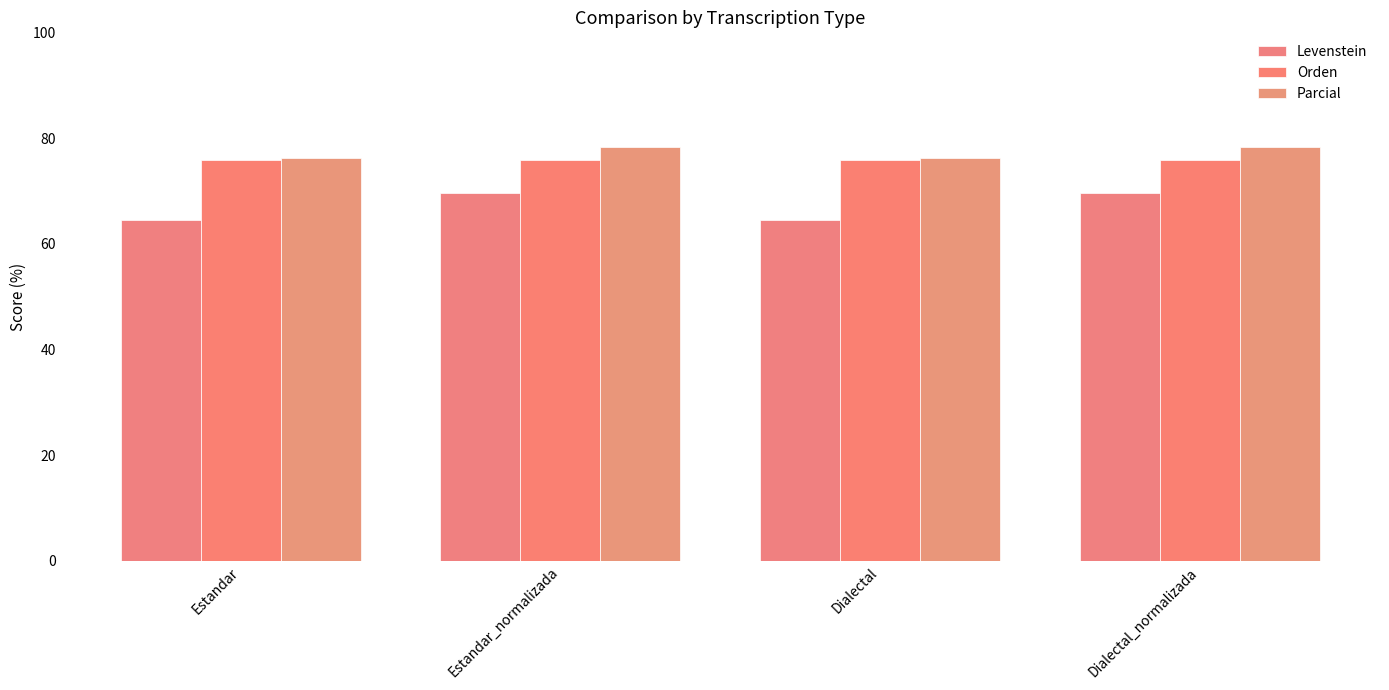

What is the sum of all Levenstein values?

268.2